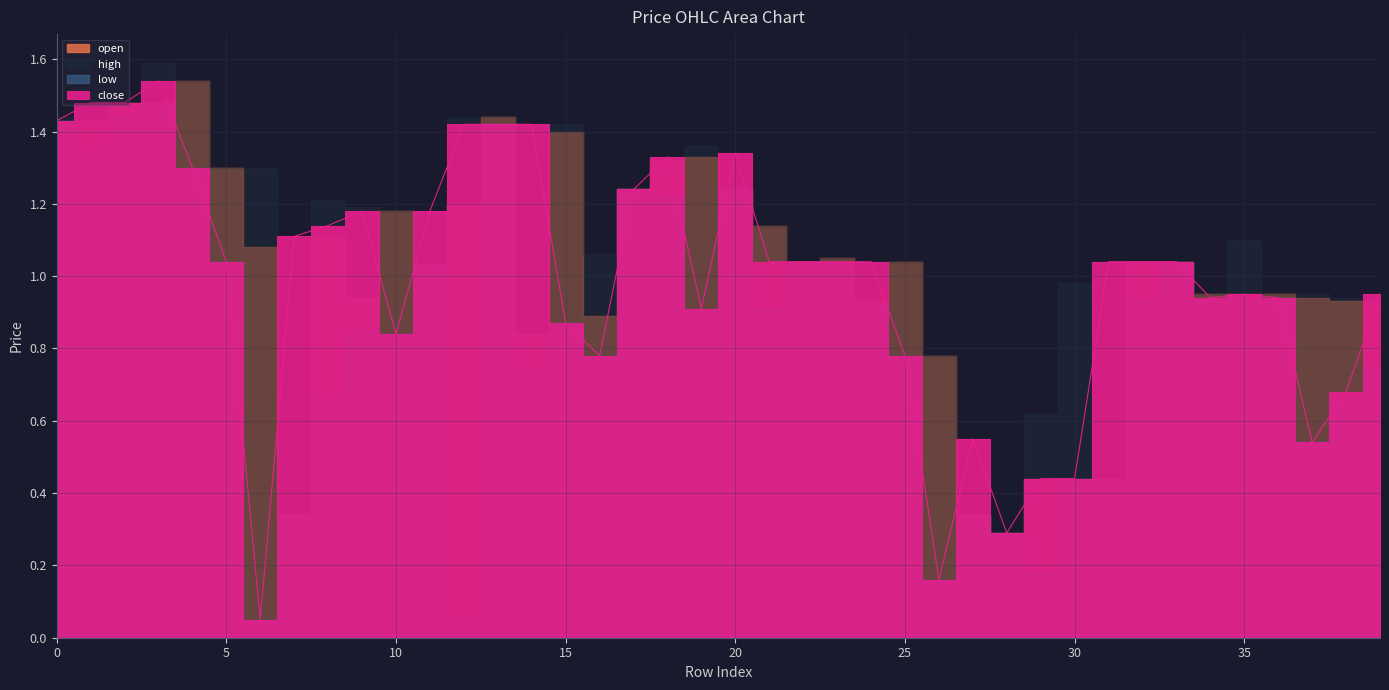

Which category has the highest value in the open series?

4